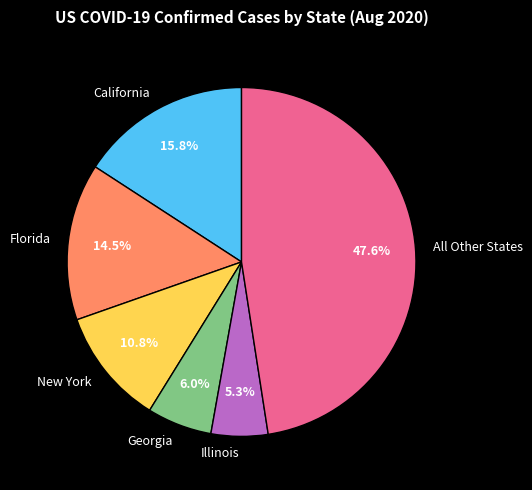

Count the number of slices in the pie.

6